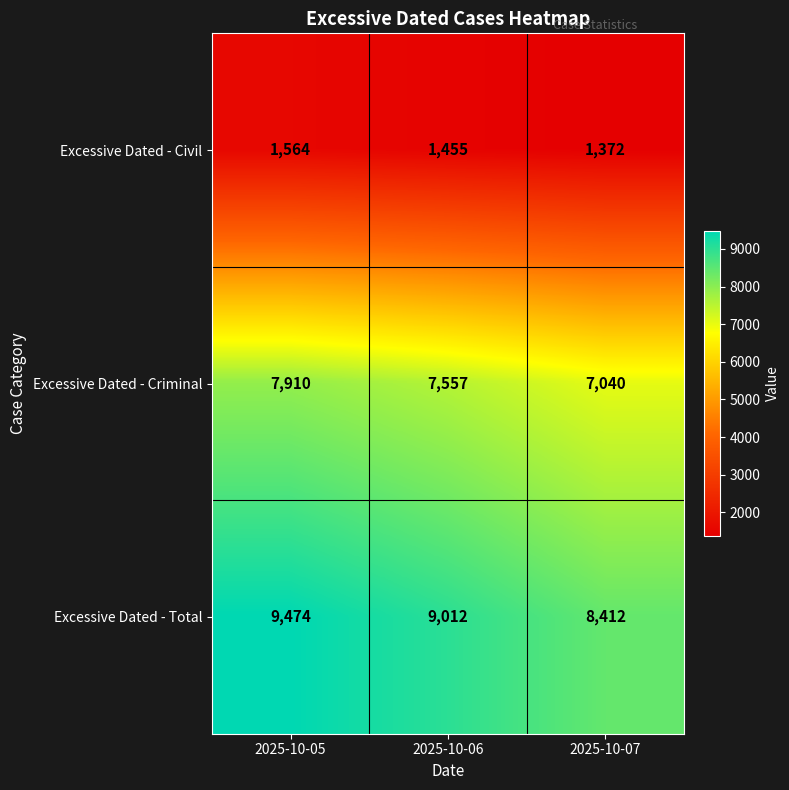

Where is Excessive Dated - Civil nearest to the value 1468?

2025-10-06